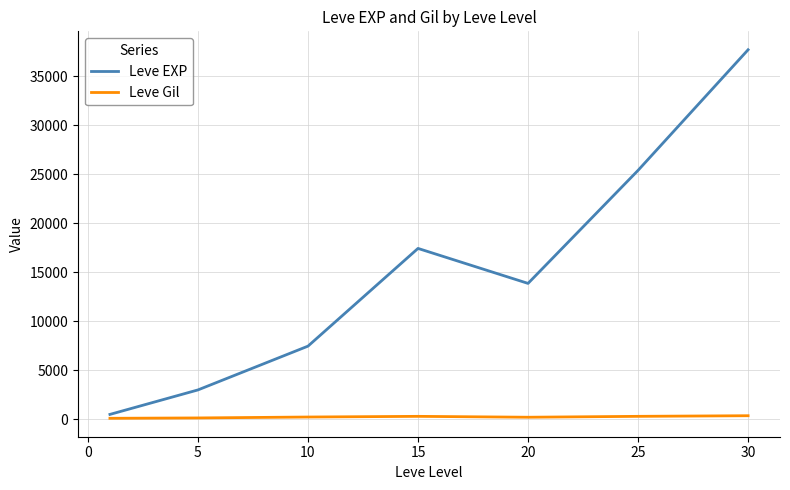

How many lines are shown in the chart?

2